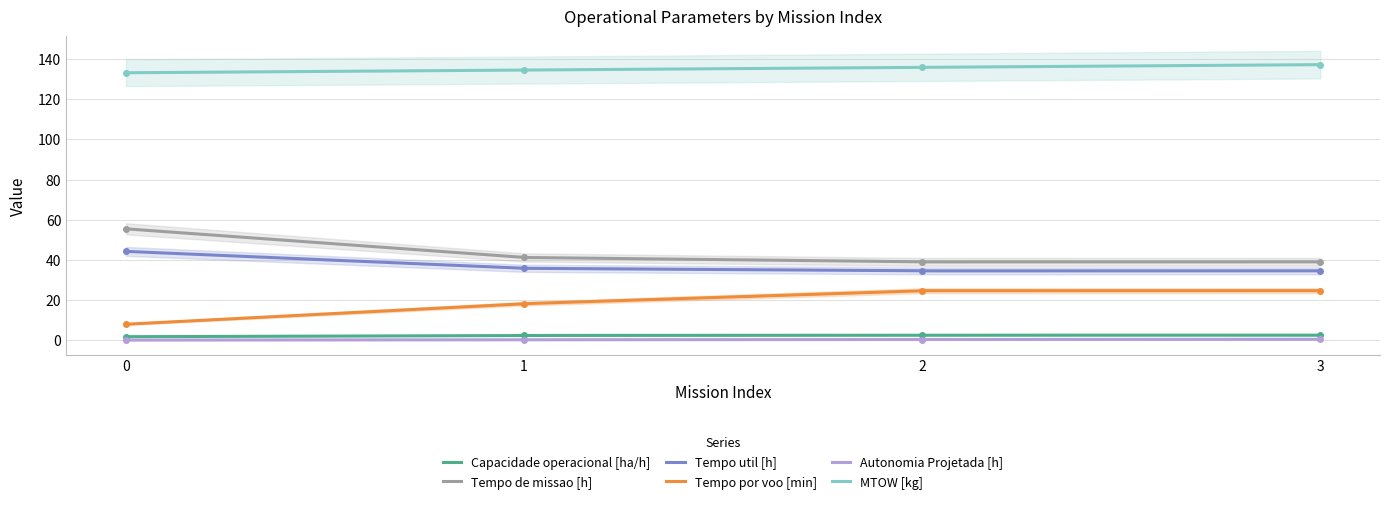

How many series are shown in this chart?

6